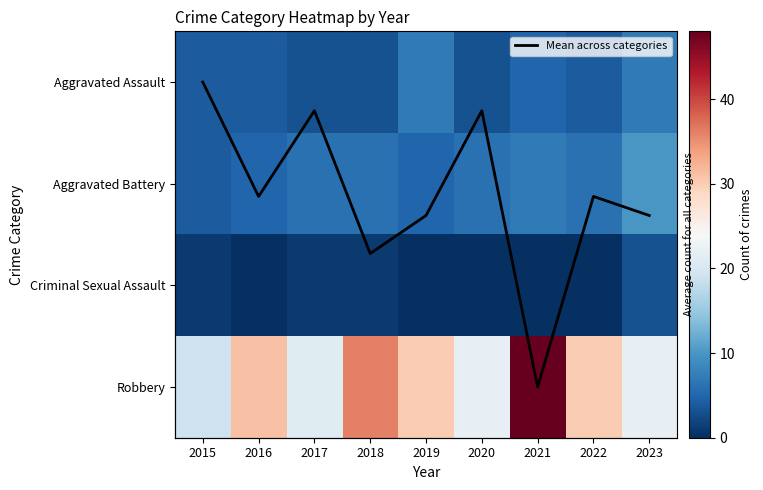

What is the maximum value shown in the chart?

48.0